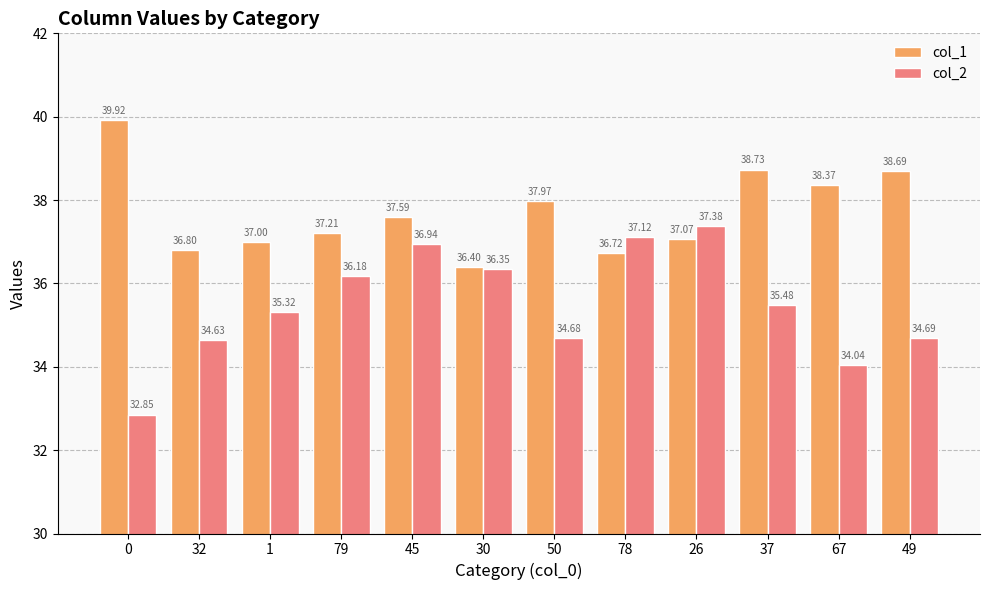

What are all the series names shown in the legend?

col_1, col_2